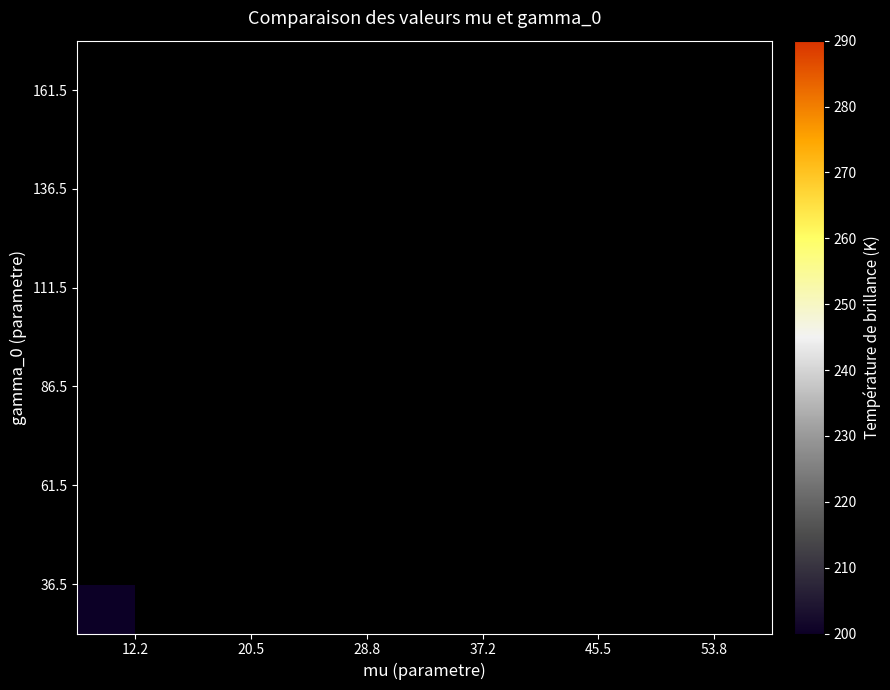

Rank the series at 12.2 from lowest to highest value.

36.5, 61.5, 86.5, 111.5, 136.5, 161.5